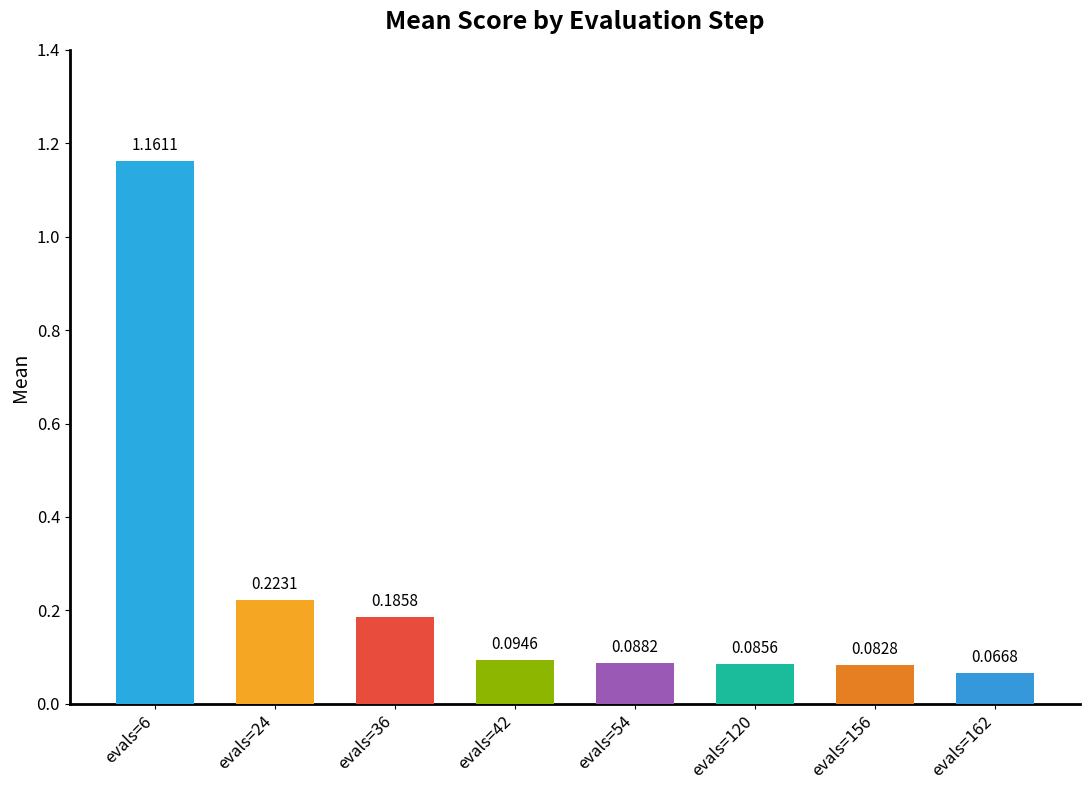

List the labels in order of value, largest first.

evals=6, evals=24, evals=36, evals=42, evals=54, evals=120, evals=156, evals=162